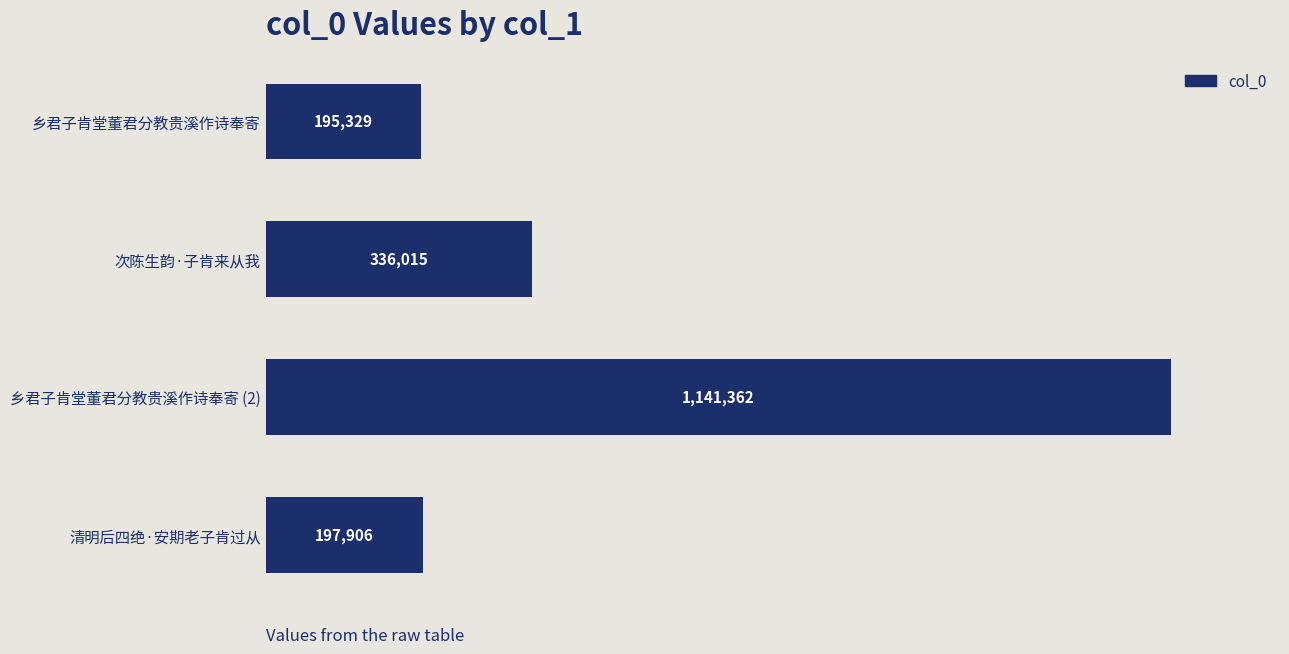

List the labels in order of value, largest first.

乡君子肯堂董君分教贵溪作诗奉寄 (2), 次陈生韵·子肯来从我, 清明后四绝·安期老子肯过从, 乡君子肯堂董君分教贵溪作诗奉寄